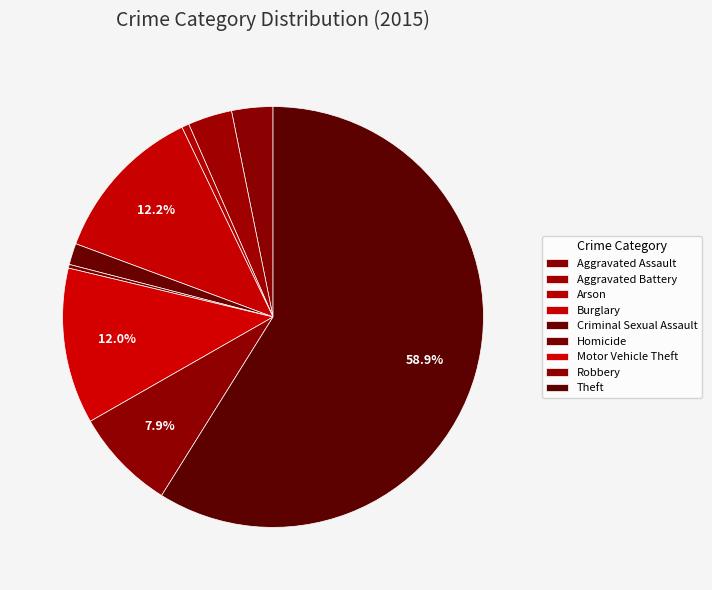

What is the ratio of the value at Motor Vehicle Theft to the value at Aggravated Battery?

3.5